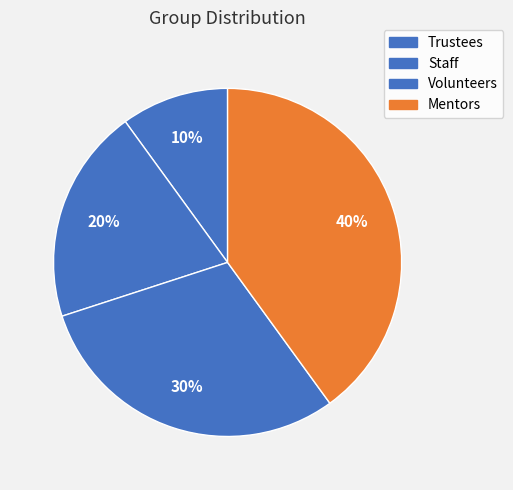

Count the number of slices in the pie.

4